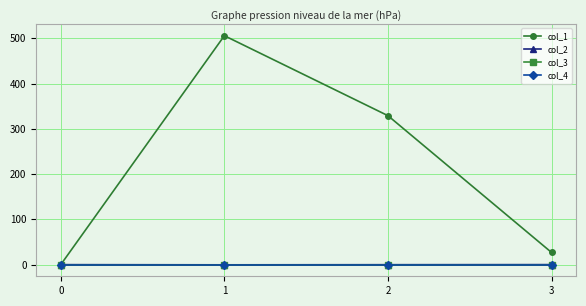

Is this an area chart (filled region under the line)?

No